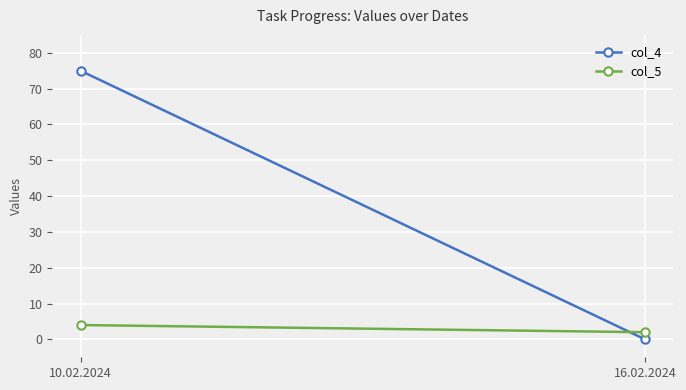

Is it true that col_4 equals 0 at 16.02.2024?

True